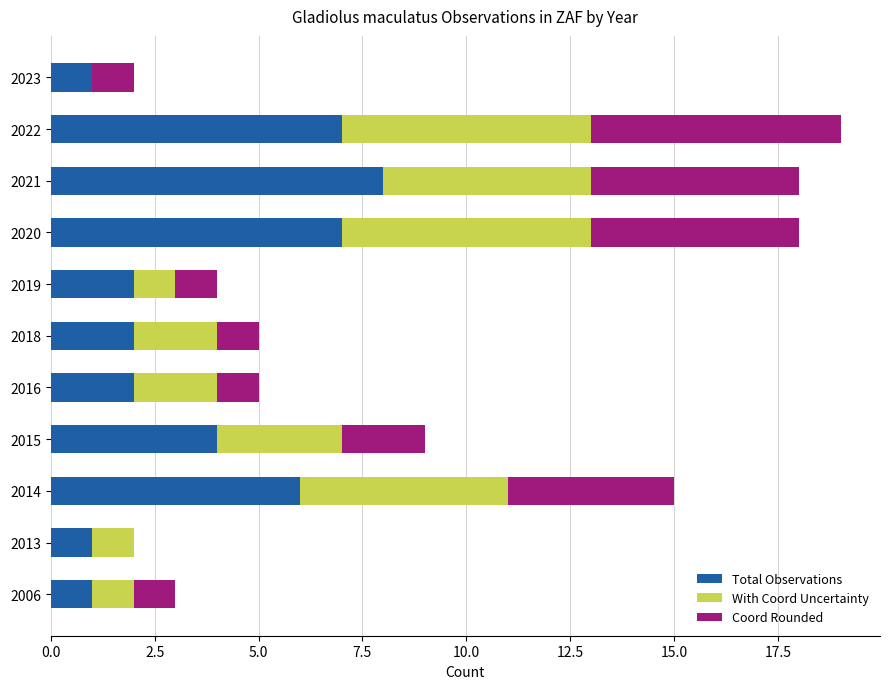

How many series are shown in this chart?

3